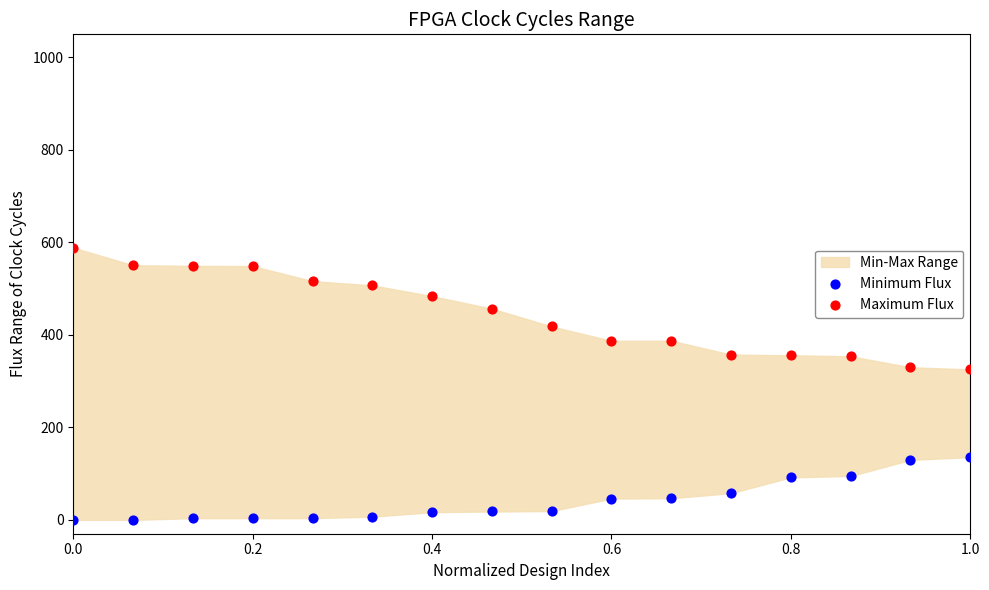

Which series contains the lowest Y value?

Minimum Flux